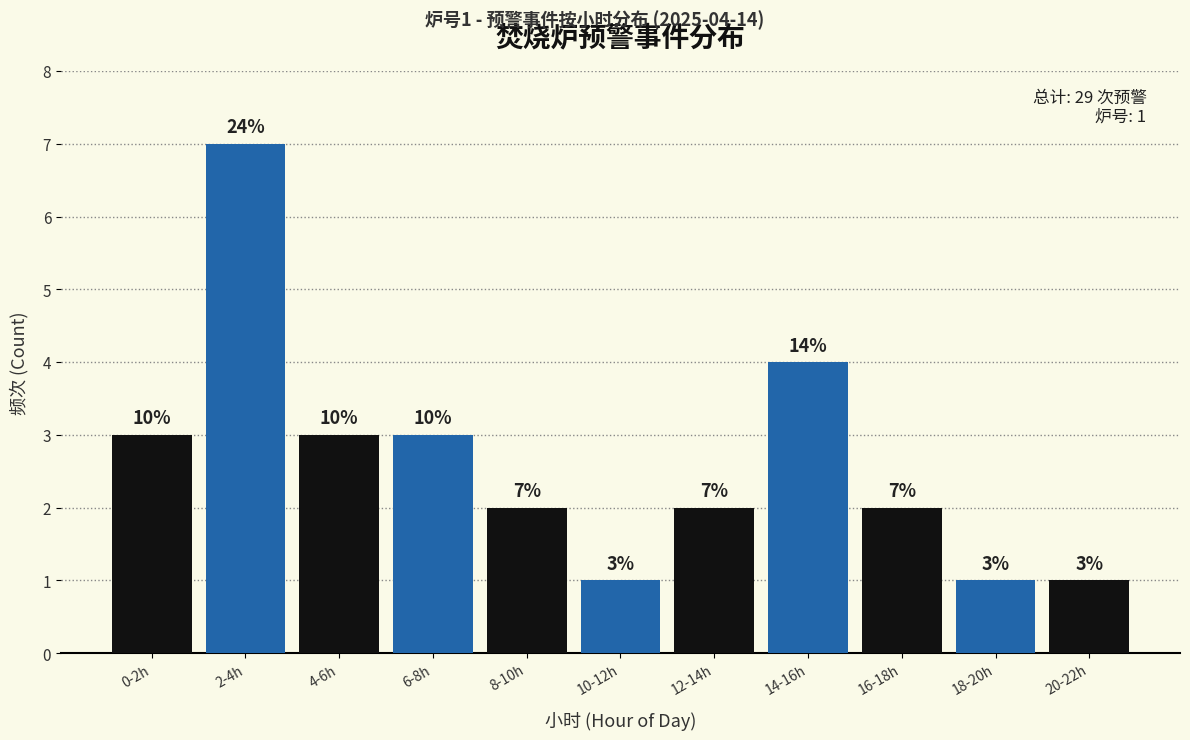

Reading left to right, what are all the values shown in this chart?

3	7	3	3	2	1	2	4	2	1	1